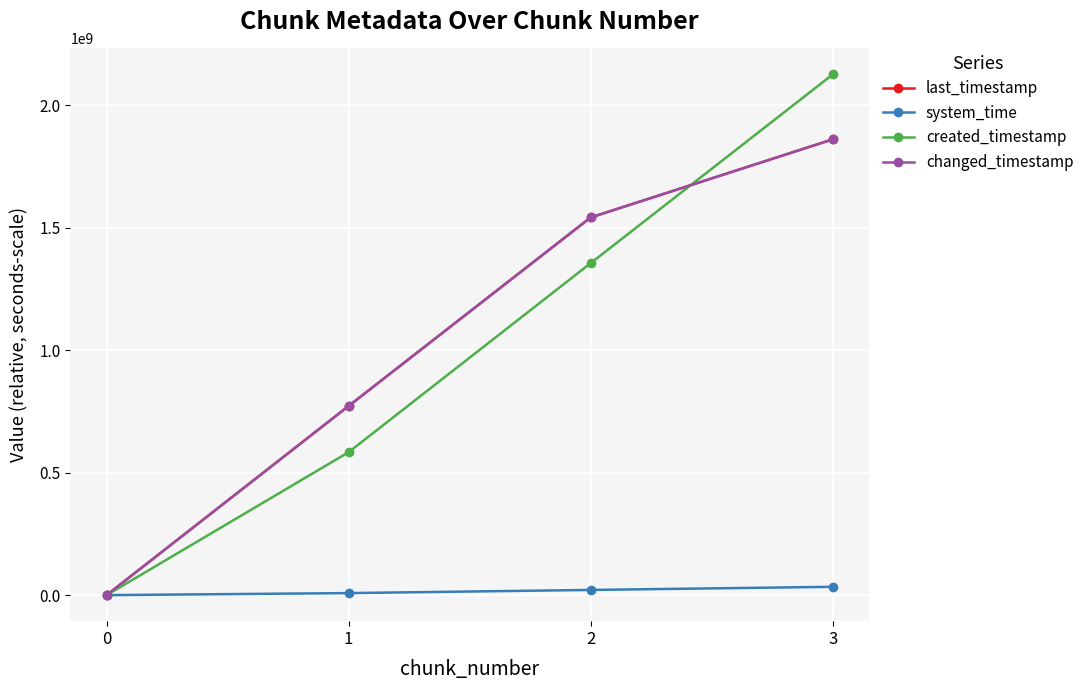

What is the difference between the maximum and minimum values in the changed_timestamp series?

1861282315